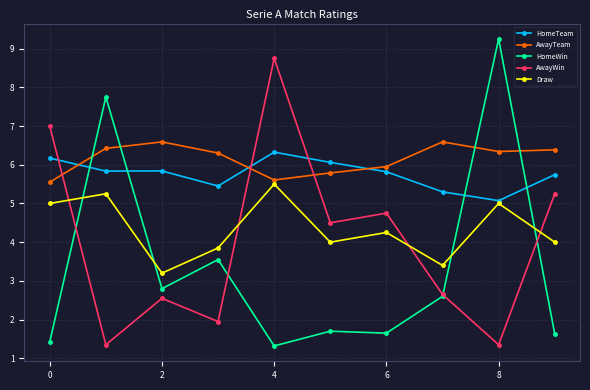

What is the value of the AwayTeam point at the 6th from the left?

5.8